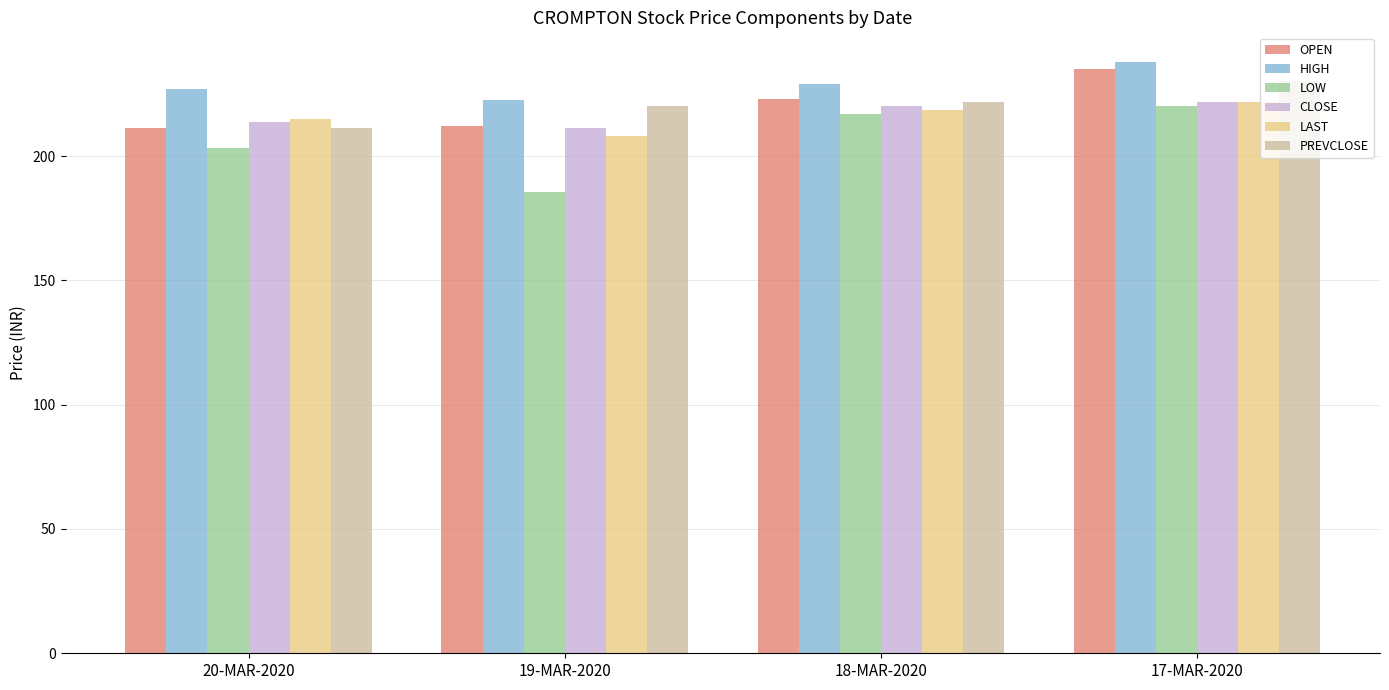

What is the sum of all OPEN values?

881.0